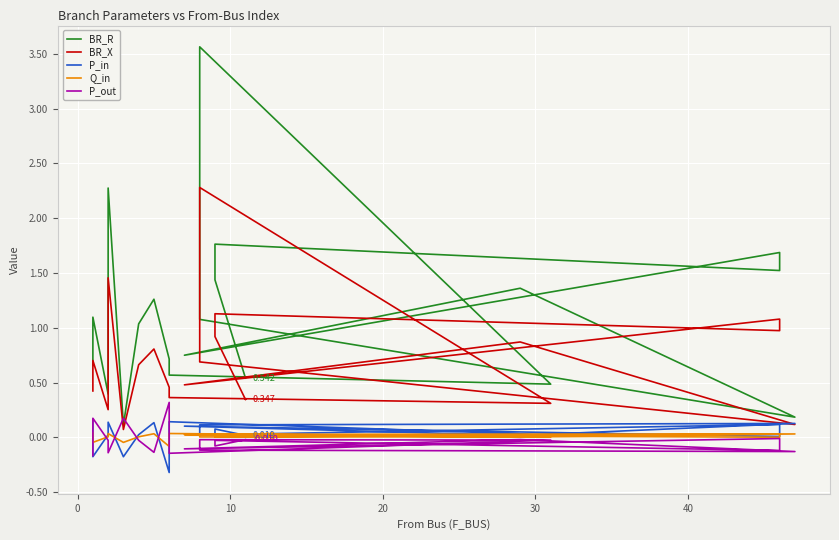

Reading right to left, what are all the values shown in this chart?

BR_R: 0.5	1.4	1.8	1.5	1.7	0.8	1.4	0.2	1.1	3.6	0.5	0.6	0.7	1.3	1.0	0.1	2.3	0.4	1.1	0.7
BR_X: 0.3	0.9	1.1	1.0	1.1	0.5	0.9	0.1	0.7	2.3	0.3	0.4	0.5	0.8	0.7	0.1	1.5	0.3	0.7	0.4
P_in: 0.0	0.1	0.0	0.1	0.0	0.1	0.0	0.1	0.1	0.0	0.0	0.1	-0.3	0.1	0.0	-0.2	0.1	0.0	-0.2	0.2
Q_in: 0.0	0.0	0.0	0.0	0.0	0.0	0.0	0.0	0.0	0.0	0.0	0.0	-0.1	0.0	0.0	-0.0	0.0	0.0	-0.0	0.0
P_out: -0.0	-0.1	-0.0	-0.1	-0.0	-0.1	-0.0	-0.1	-0.1	-0.0	-0.0	-0.1	0.3	-0.1	-0.0	0.2	-0.1	-0.0	0.2	-0.2